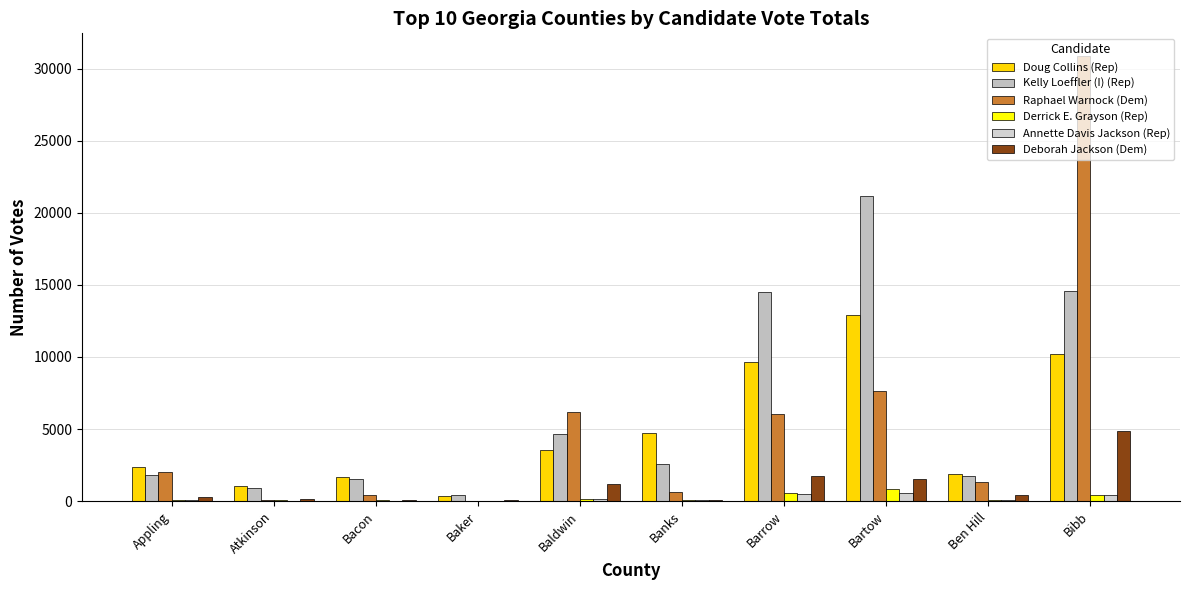

What is the value of the Deborah Jackson (Dem) bar at the 8th from the left?

1571